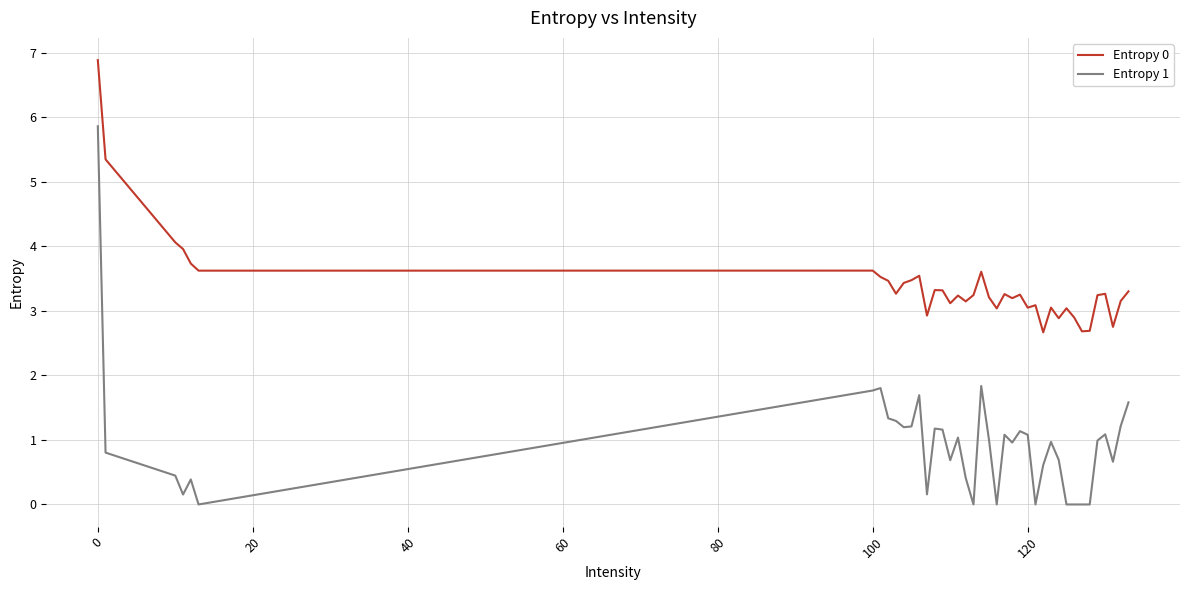

Which series has the widest spread of values?

Entropy 1